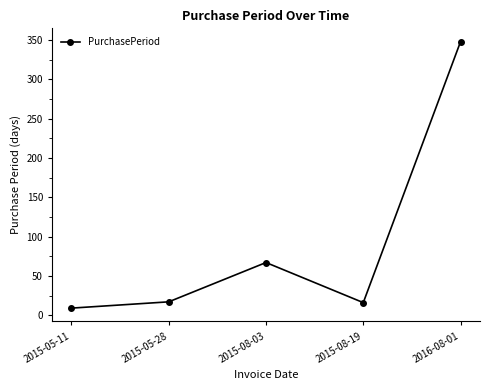

What position from the right is 2015-05-28?

4